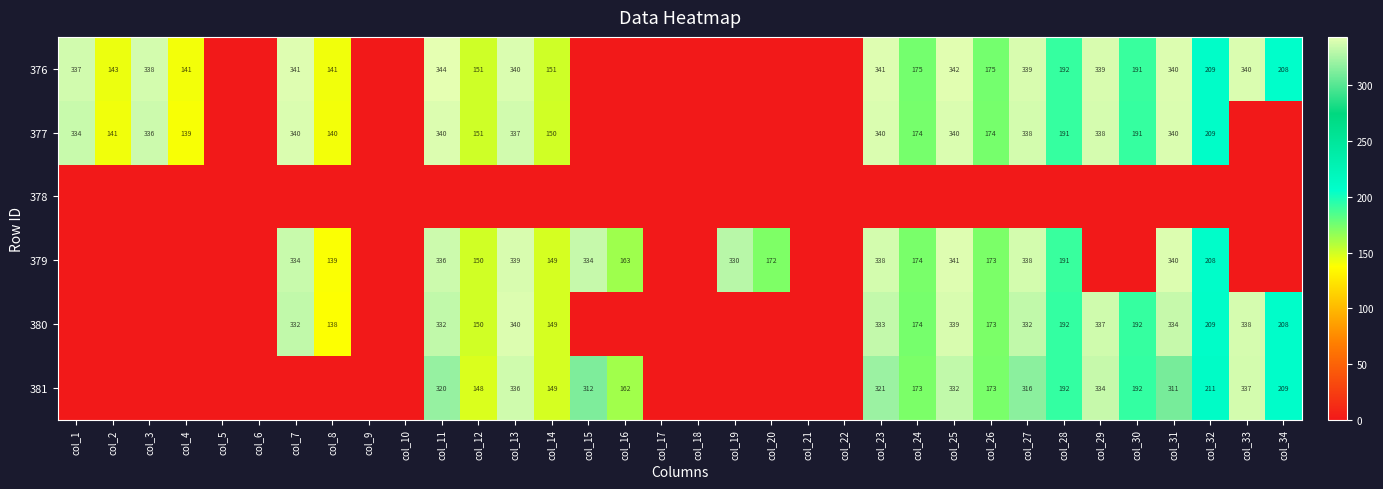

At which category is the sum across all series the highest?

col_25